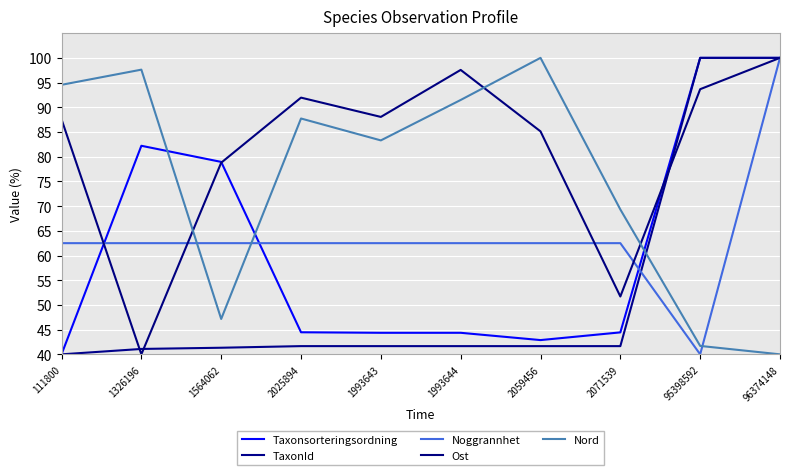

At which category does Ost reach its first local valley?

1326196